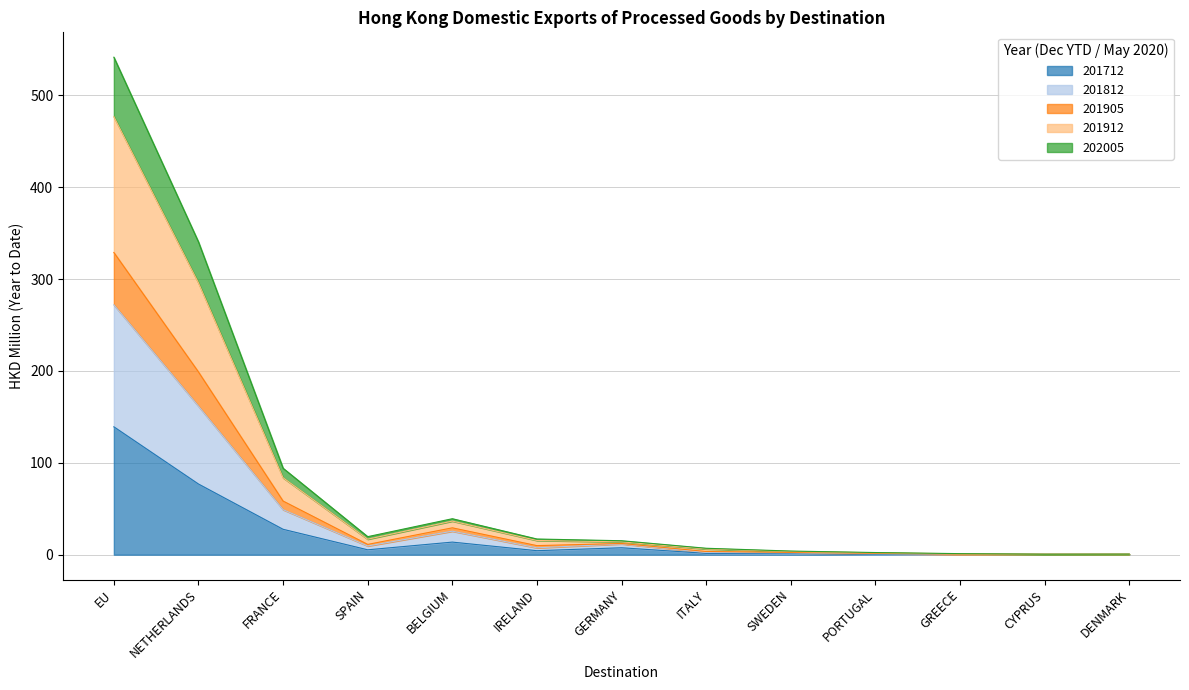

At which label does 201712 reach its peak?

EU